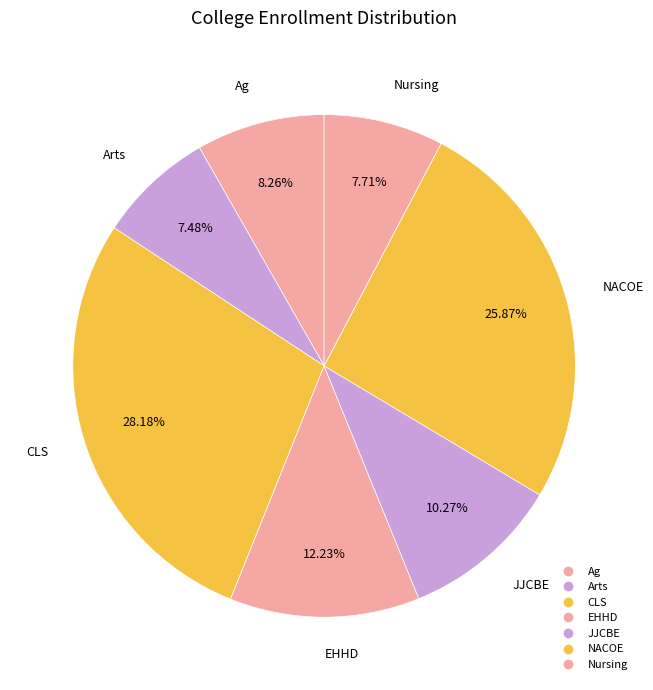

Is there any slice that represents more than half of the pie?

No